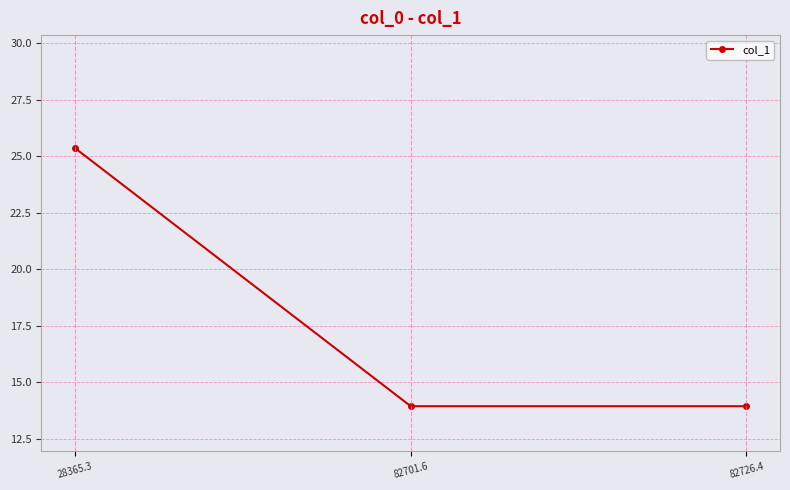

What is the minimum value shown in the chart?

13.9